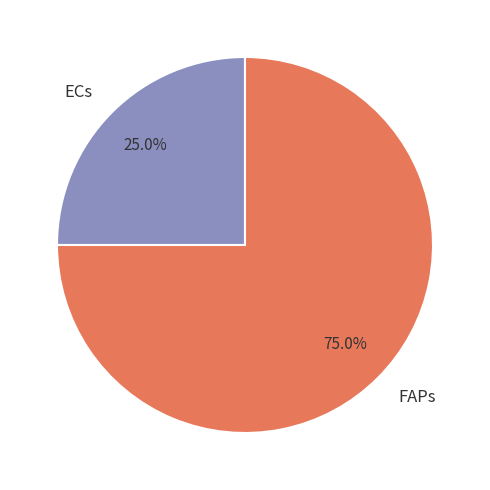

Combined, what portion of the pie is ECs and FAPs?

100.0%